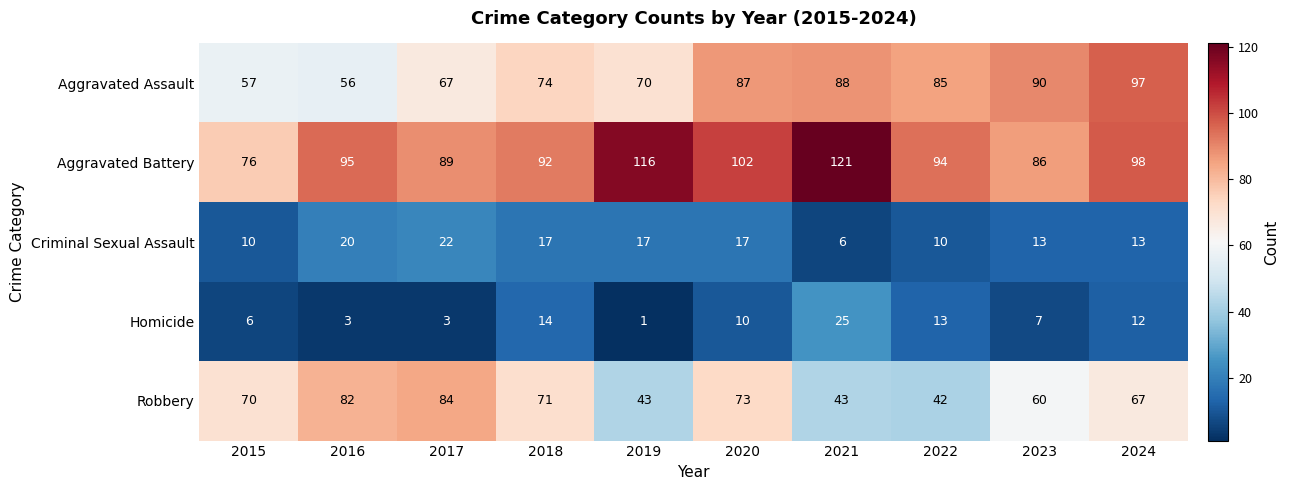

Which category has the highest value in the Robbery series?

2017